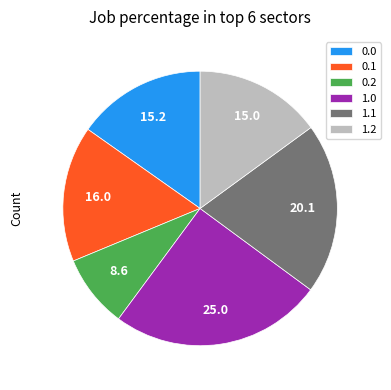

Which slice is the largest?

1.0